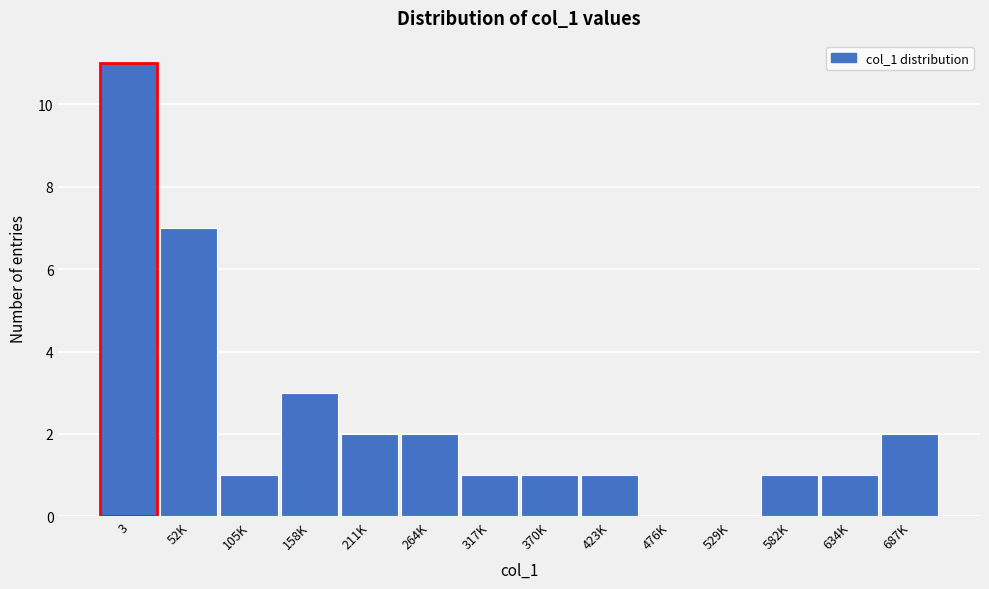

Reading right to left, what are all the values shown in this chart?

687K=2	634K=1	582K=1	529K=0	476K=0	423K=1	370K=1	317K=1	264K=2	211K=2	158K=3	105K=1	52K=7	3=11